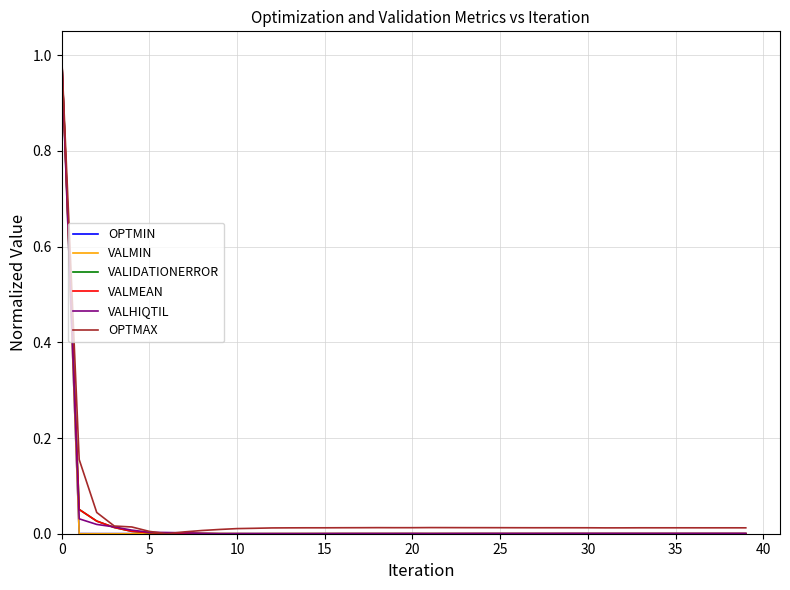

What is the greatest value displayed?

1.0